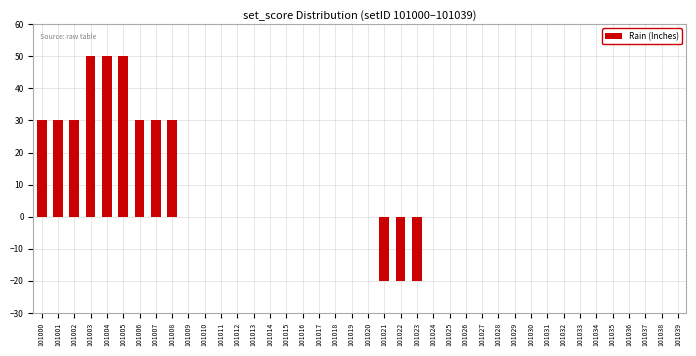

What is the sum of the values at 101031 and 101006?

30